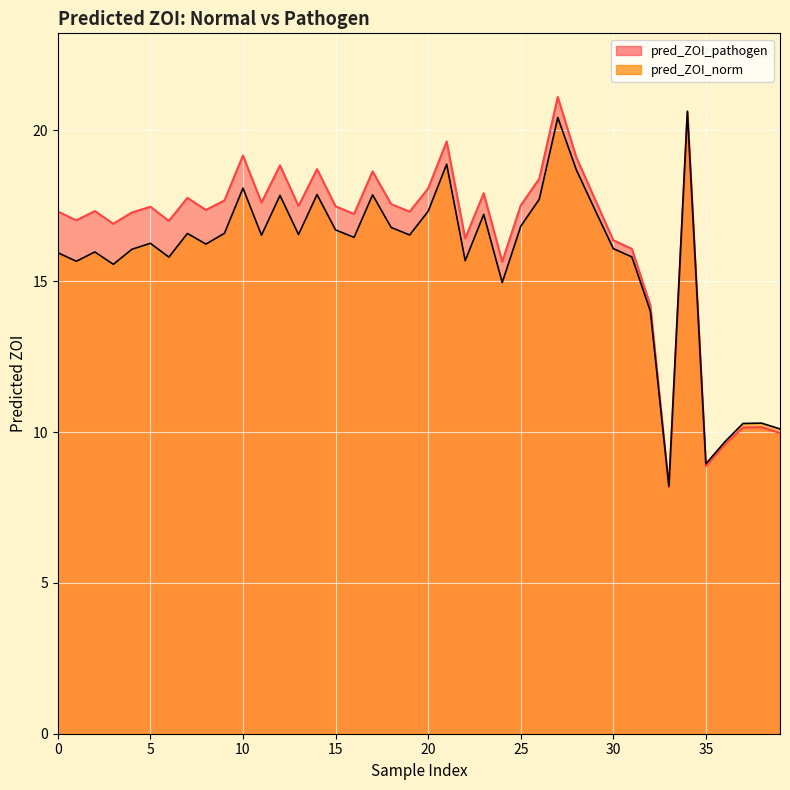

Does the chart display data point markers on the line(s)?

No